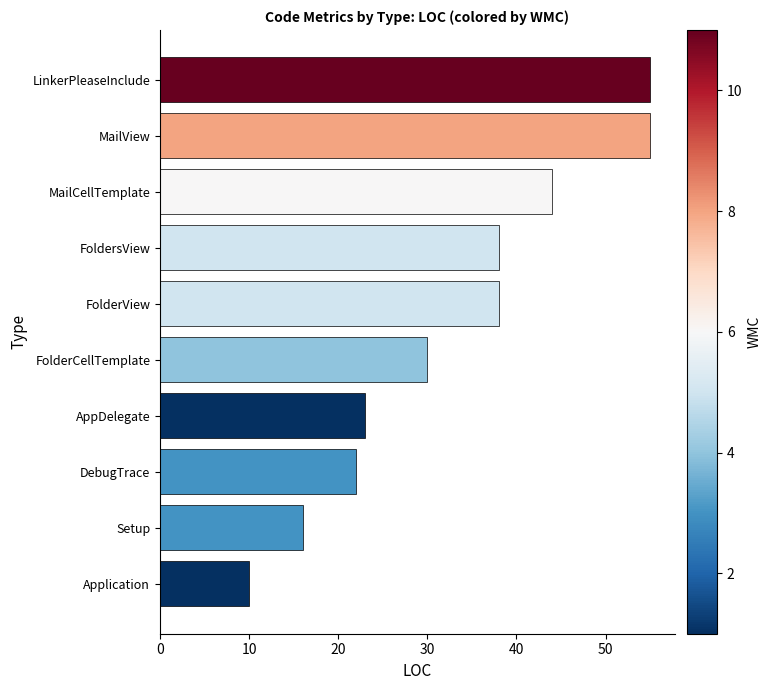

How many values are below 38?

5